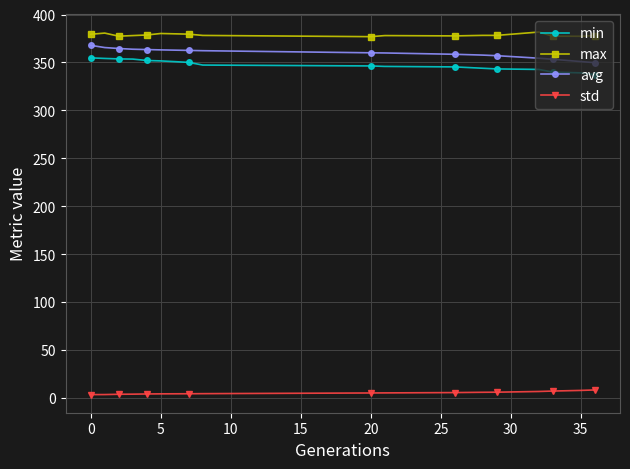

Which series has the largest total across all categories?

max